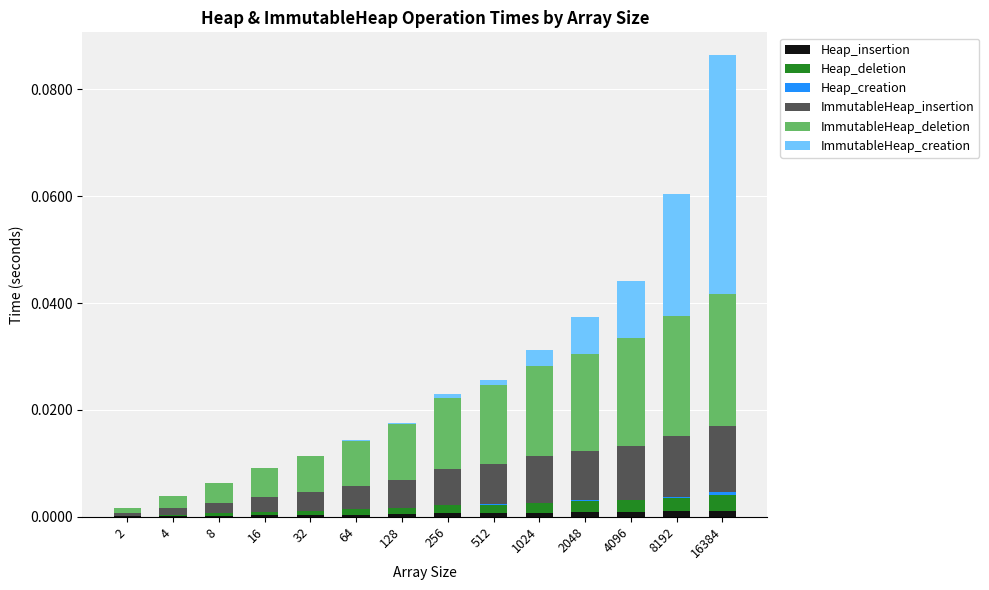

How many categories are shown in the chart?

14